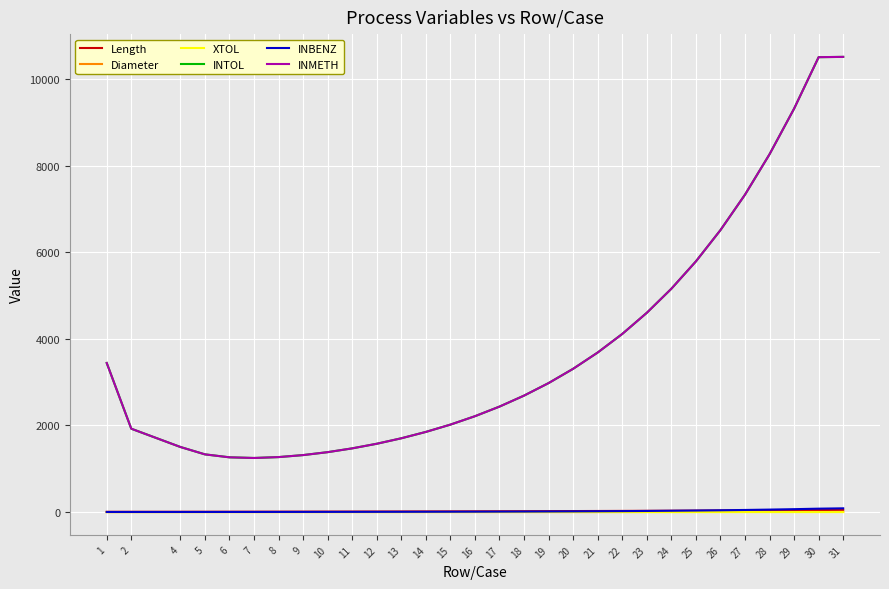

Is the value of Diameter at 22 greater than the value of INMETH at 20?

No